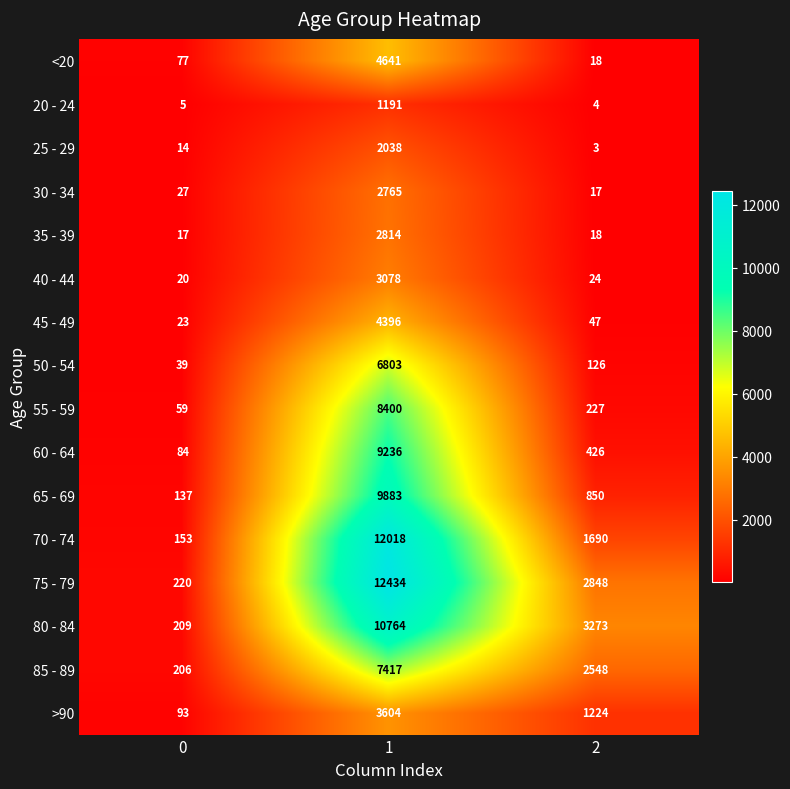

True or false: 75 - 79 has a value of 4463 at 2.

False